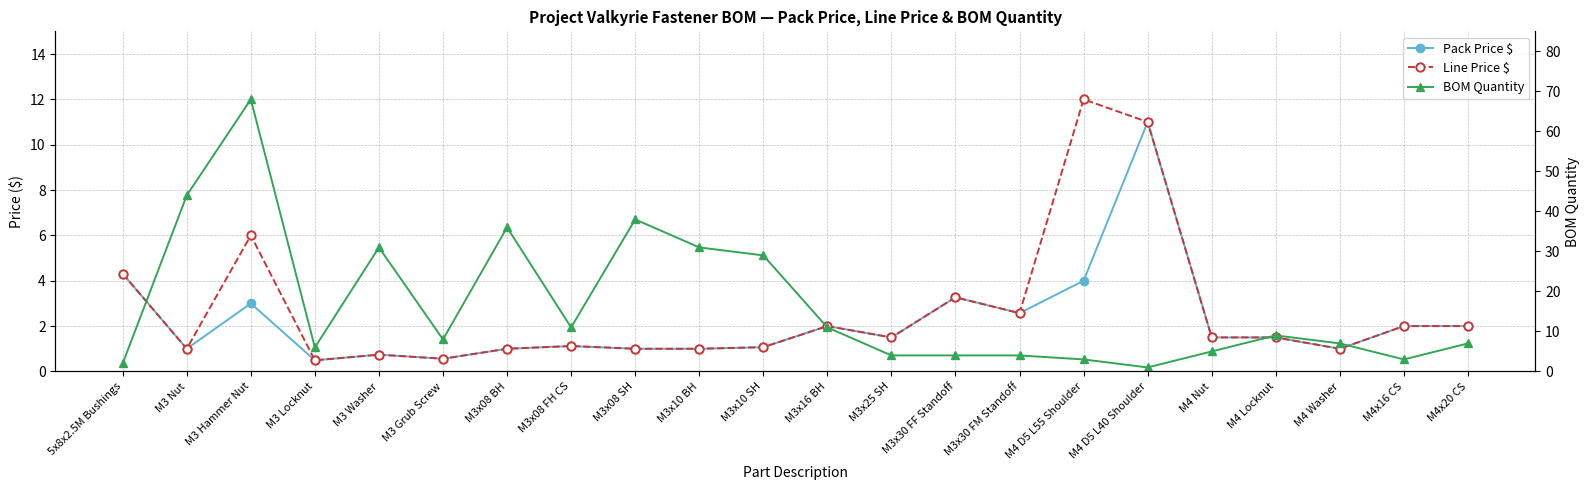

What is the difference between the maximum and minimum values in the Pack Price $ series?

10.5